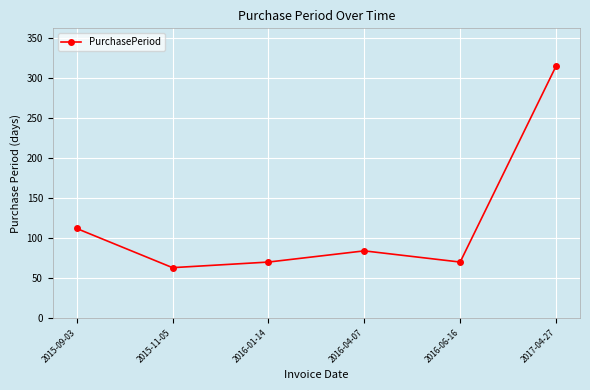

True or false: the data shows 63 at 2015-11-05.

True